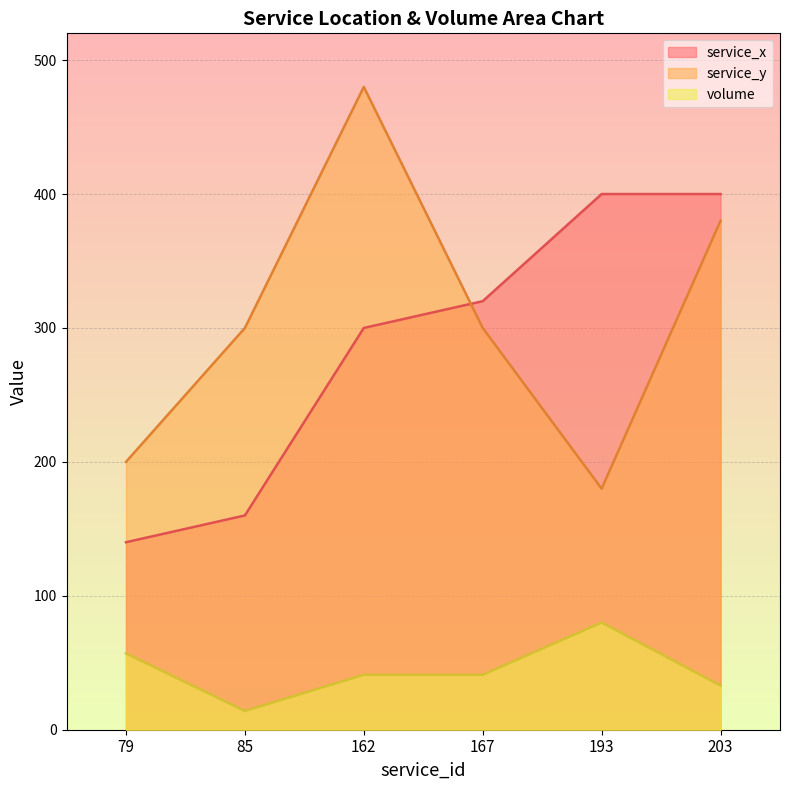

What is the highest value of the volume series?

80